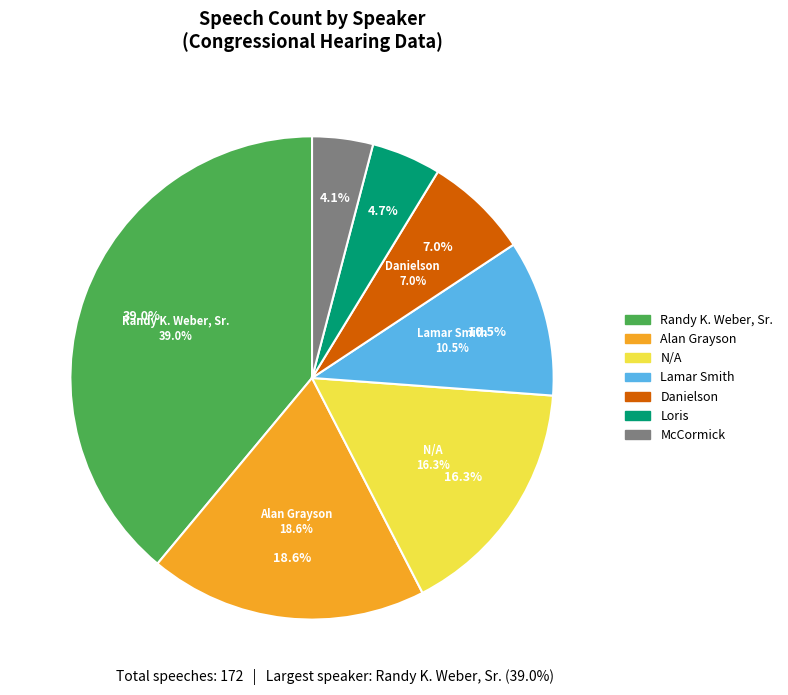

Approximately how many times larger is the value at N/A compared to McCormick?

4.0